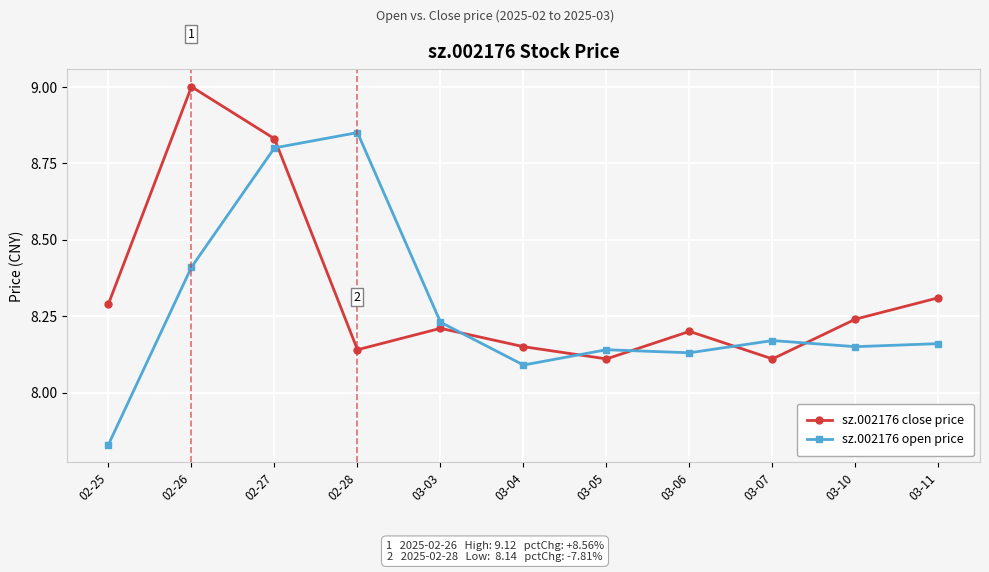

What is the label of the 7th point from the right?

03-03